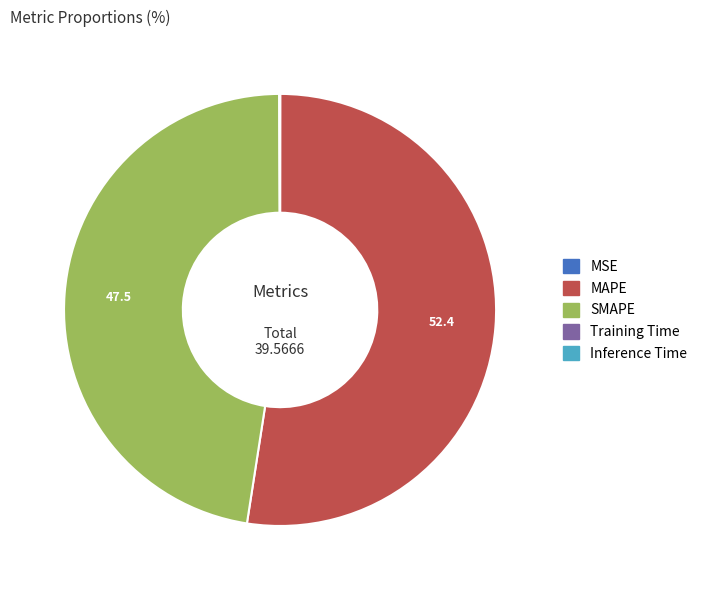

Which category has the biggest portion of the pie?

MAPE